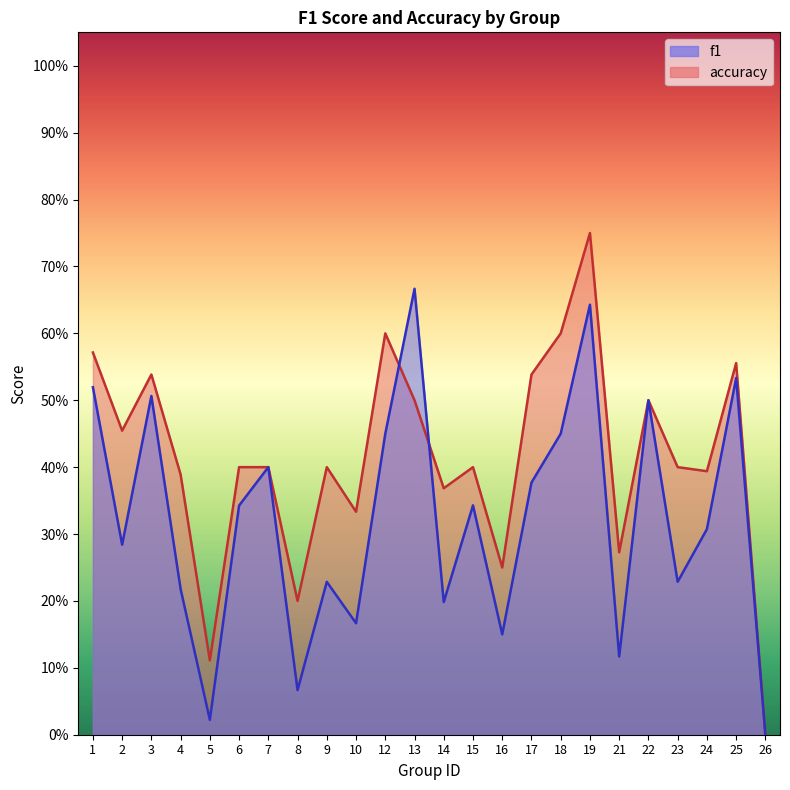

Is it true that f1 equals 0.7 at 22?

False